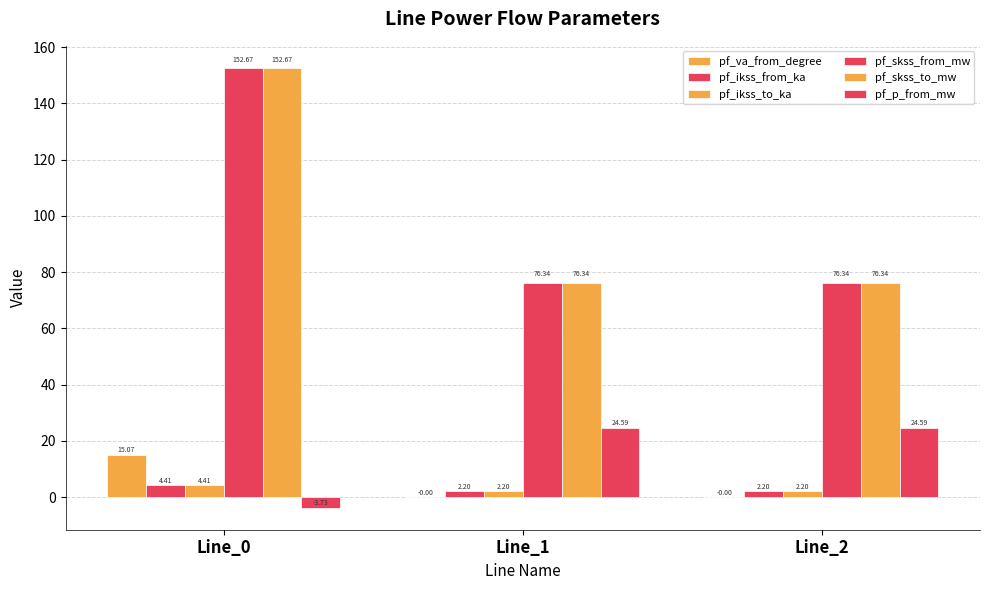

Read the pf_skss_to_mw value at Line_2.

76.3